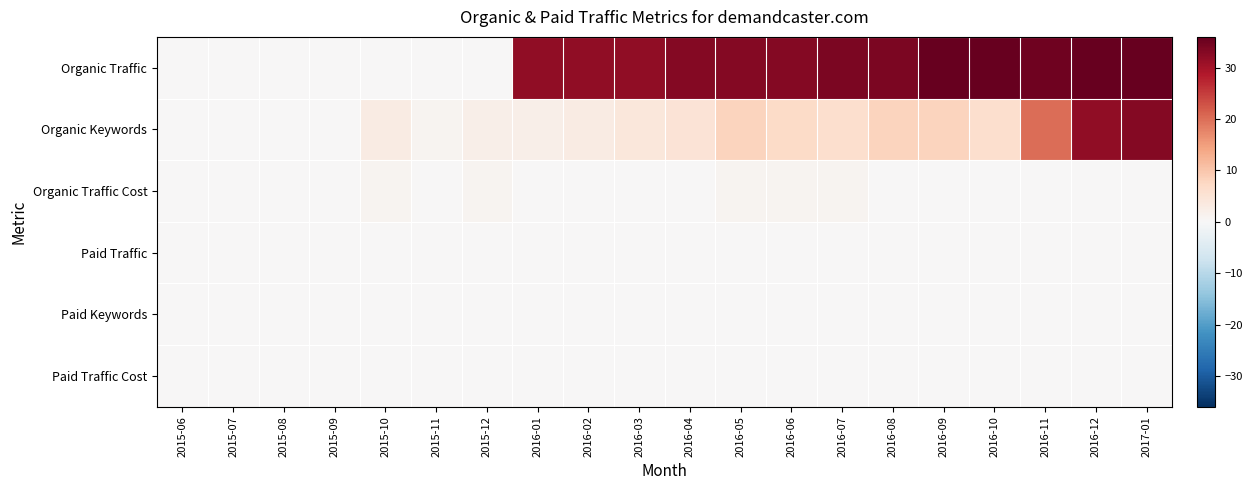

What is the spread (max minus min) of values at 2016-10?

36